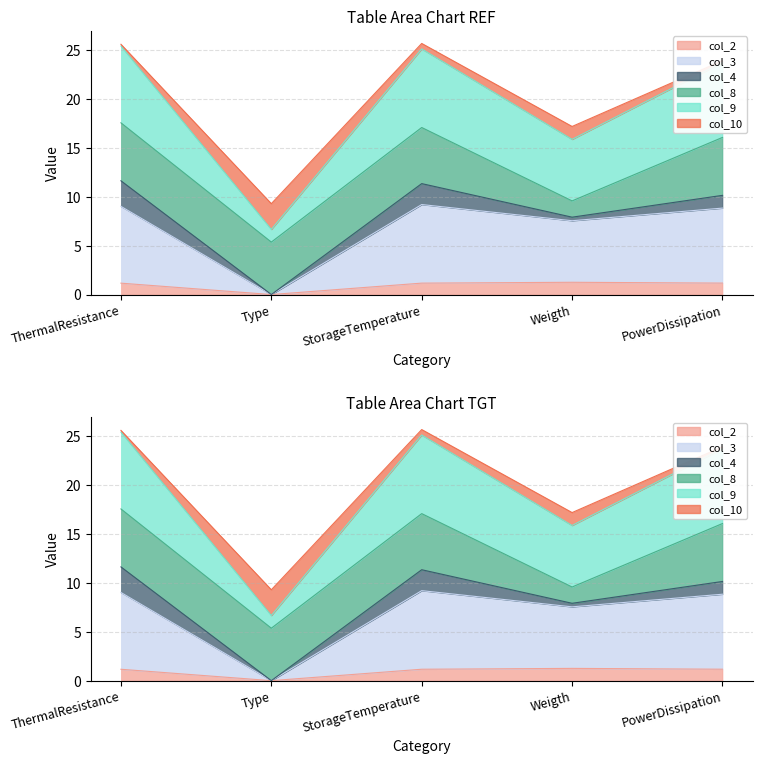

Is it true that col_10 equals 9.6 at ThermalResistance?

False